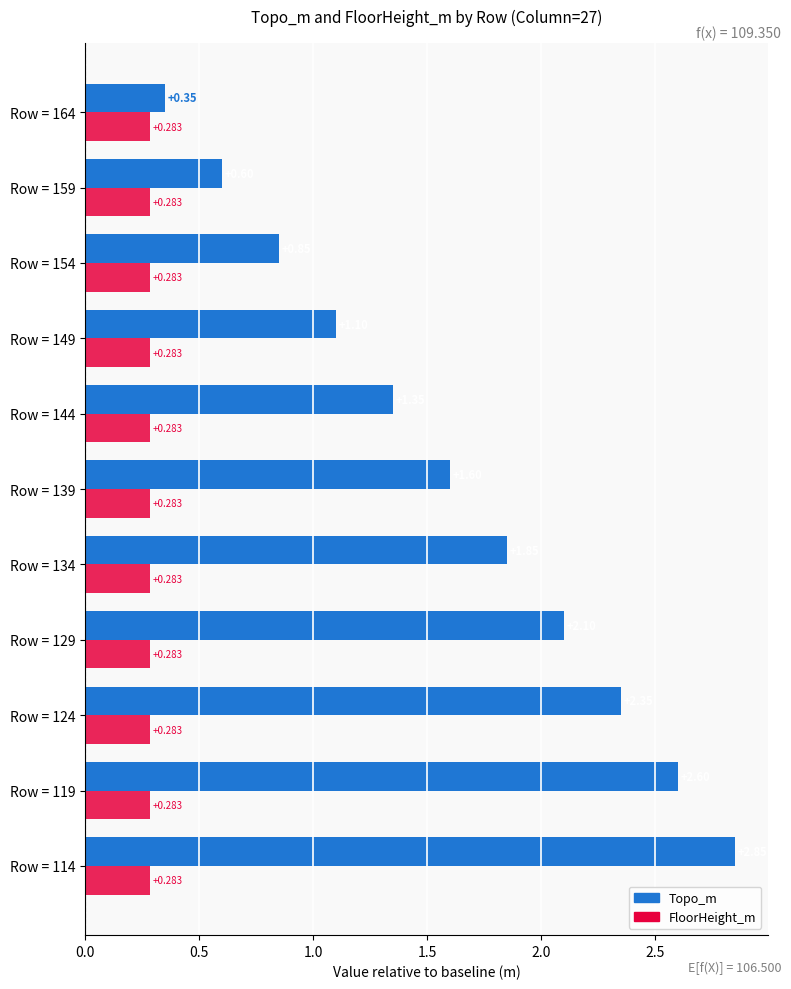

Is the value of Topo_m at Row = 159 greater than the value of FloorHeight_m at Row = 144?

Yes